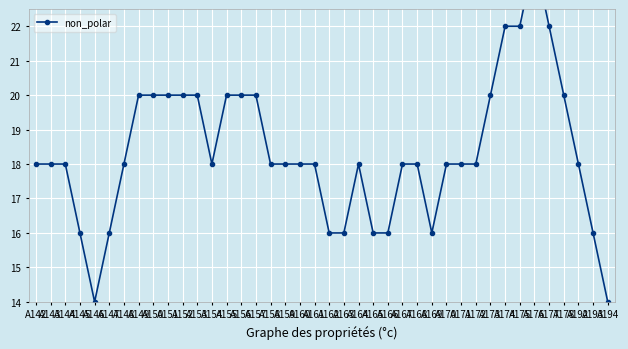

What is the ratio of the value at A147 to the value at A167?

0.9